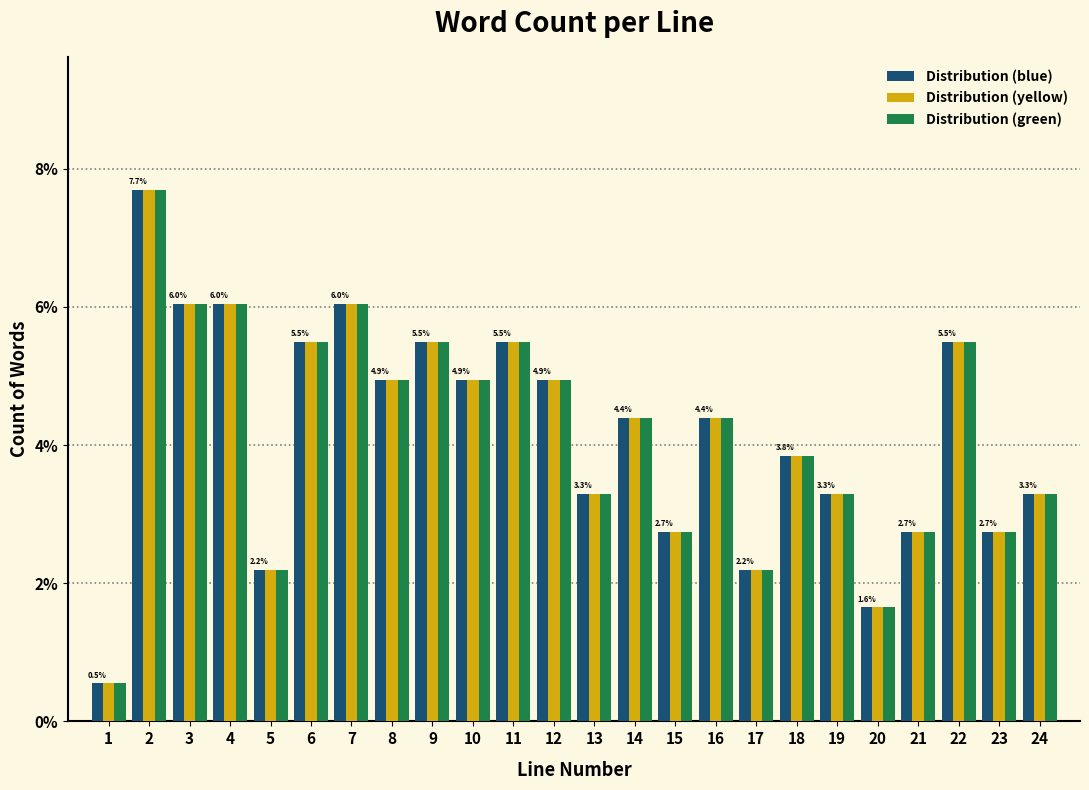

Where is Distribution (green) nearest to the value 4?

18